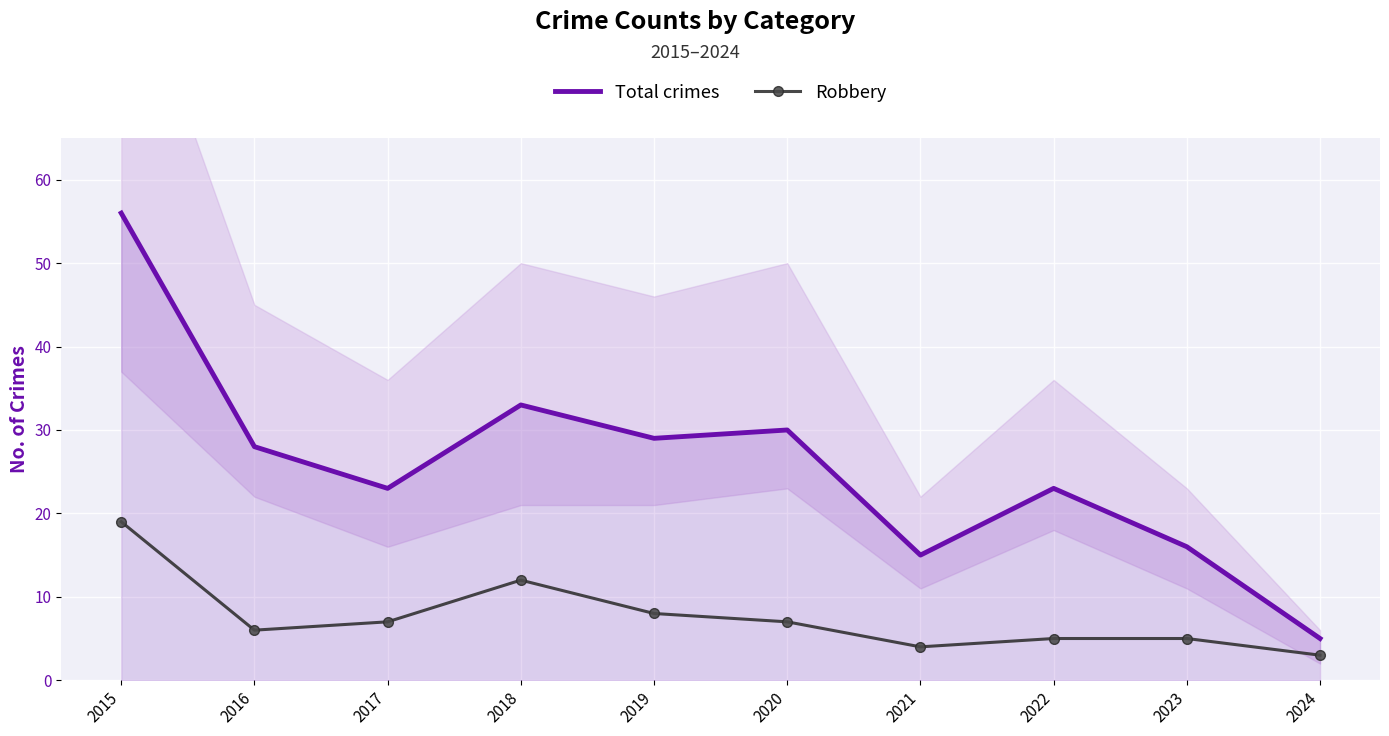

Reading left to right, transcribe all the data shown in this chart.

Total crimes: 2015=56	2016=28	2017=23	2018=33	2019=29	2020=30	2021=15	2022=23	2023=16	2024=5
Robbery: 2015=19	2016=6	2017=7	2018=12	2019=8	2020=7	2021=4	2022=5	2023=5	2024=3